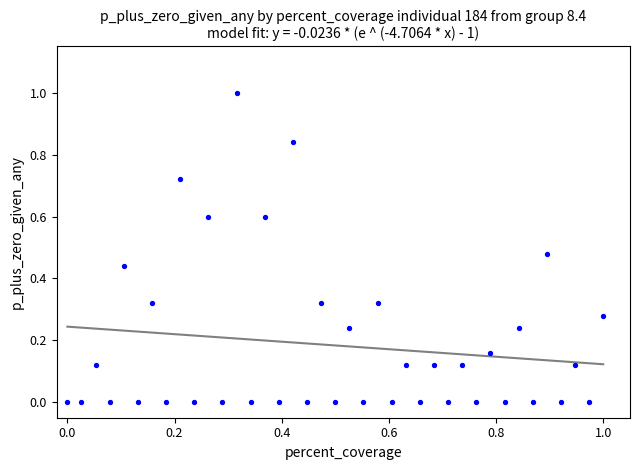

What is the range of X values (max minus min)?

1.0